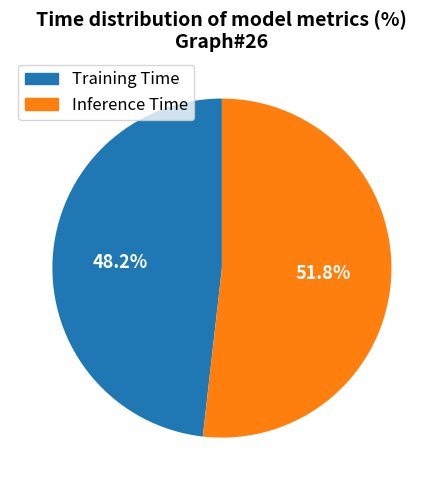

What portion of the pie excludes Inference Time?

48.2%